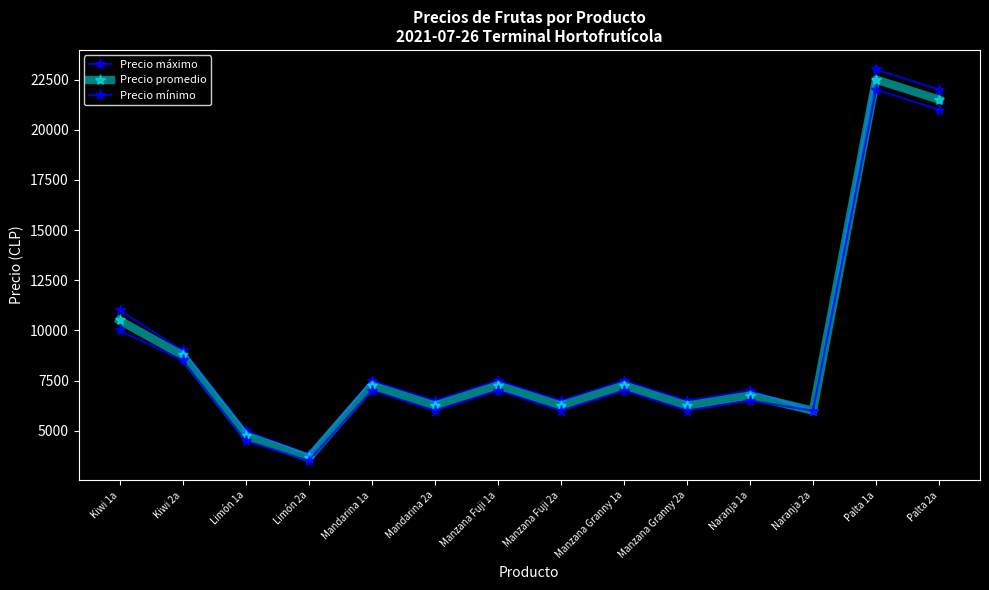

Does the chart have visible grid lines?

No